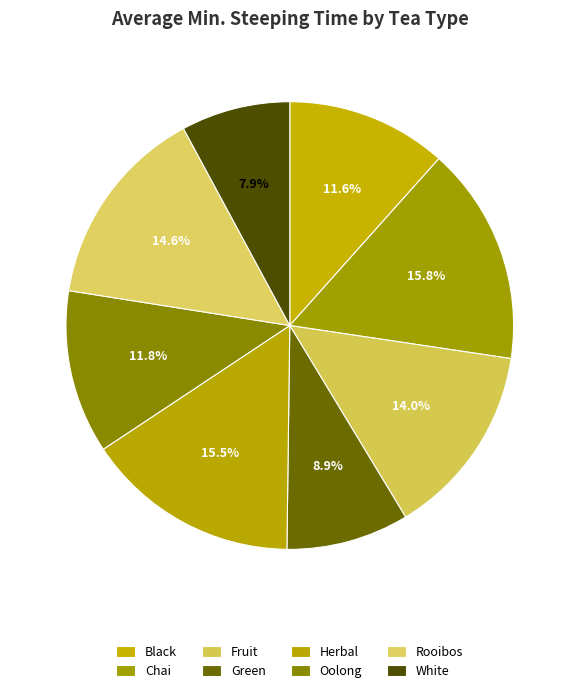

Is it true that Rooibos is 15% of the pie?

True